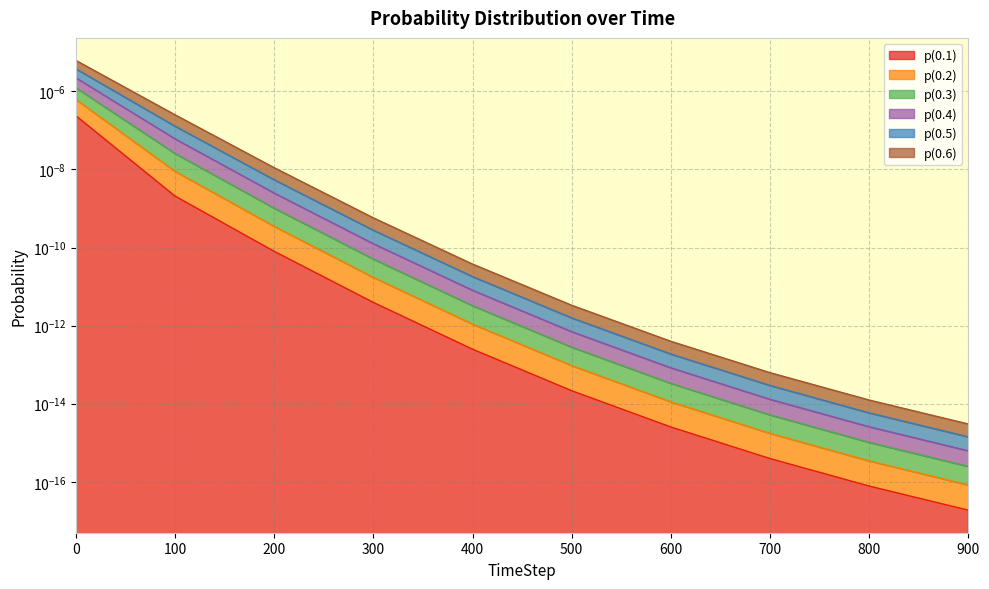

True or false: p(0.1) has a value of 0.0 at 600.

False